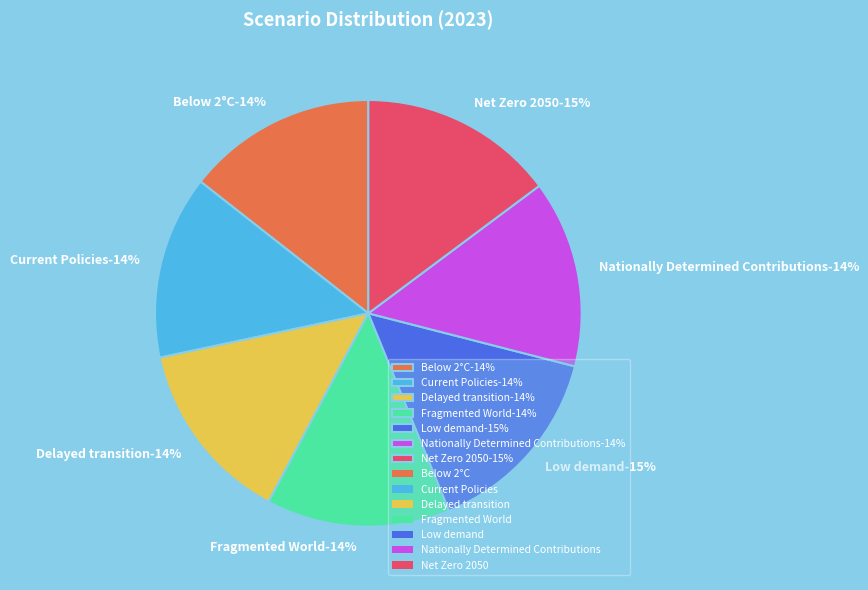

Rank the categories by value from highest to lowest.

Low demand, Net Zero 2050, Below 2°C, Nationally Determined Contributions, Current Policies, Delayed transition, Fragmented World